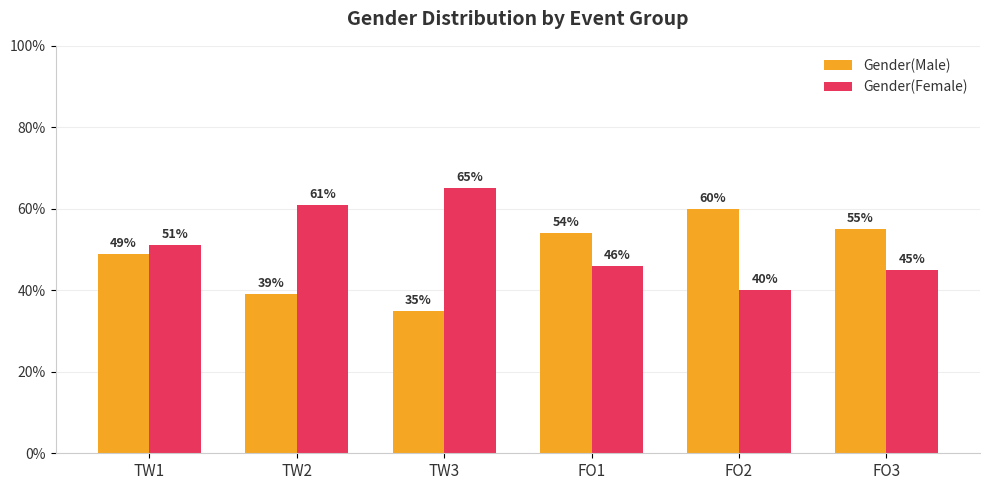

What are all the series names shown in the legend?

Gender(Male), Gender(Female)